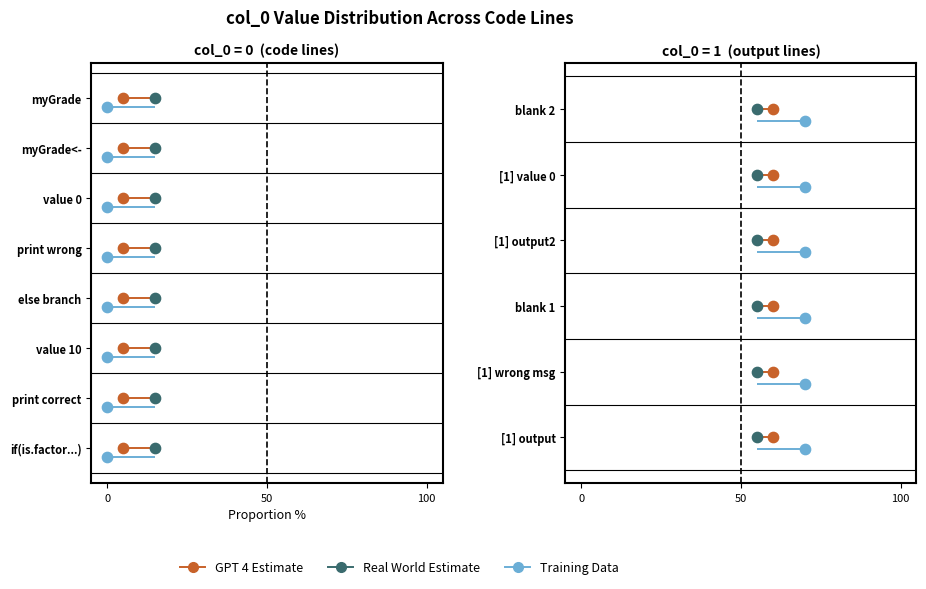

Is the value of GPT 4 Estimate at 50 greater than the value of Training Data at 50?

Yes